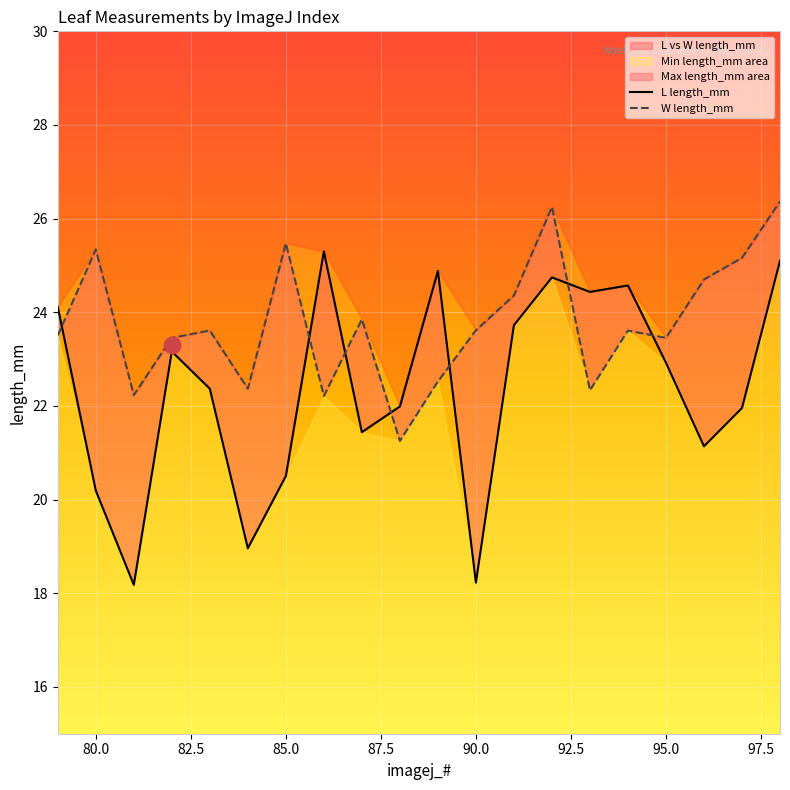

At how many categories does at least one series exceed 18?

20